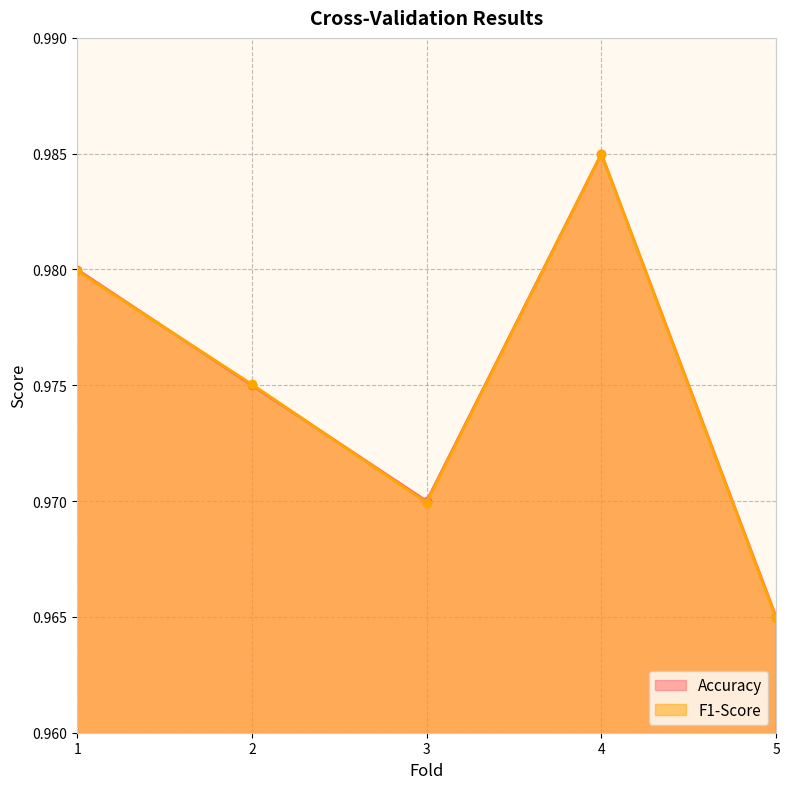

Reading left to right, what are all the values shown in this chart?

Accuracy: 1.0	1.0	1.0	1.0	1.0
F1-Score: 1.0	1.0	1.0	1.0	1.0